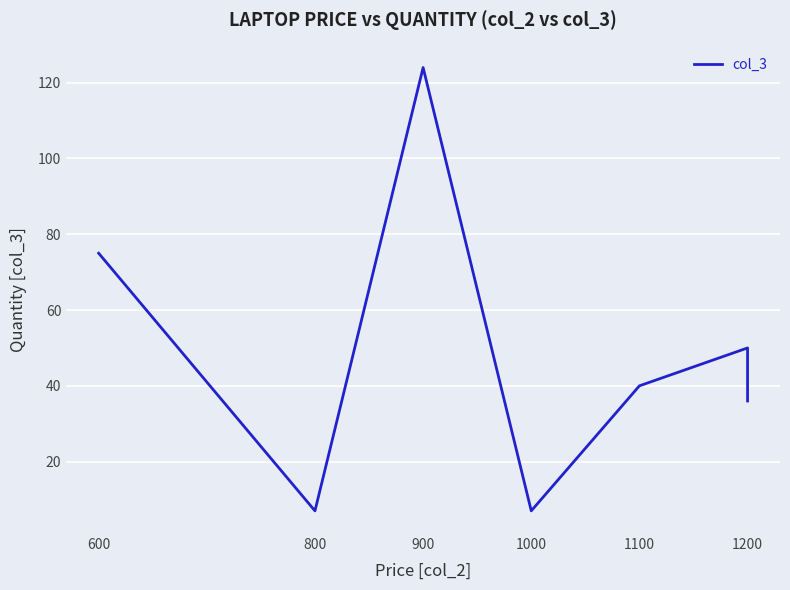

Count the number of data series in this chart.

1